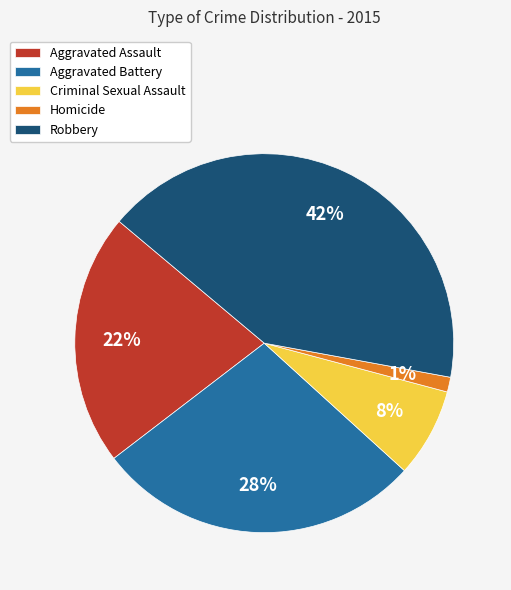

What percentage is the Aggravated Assault slice, to the nearest percent?

22%